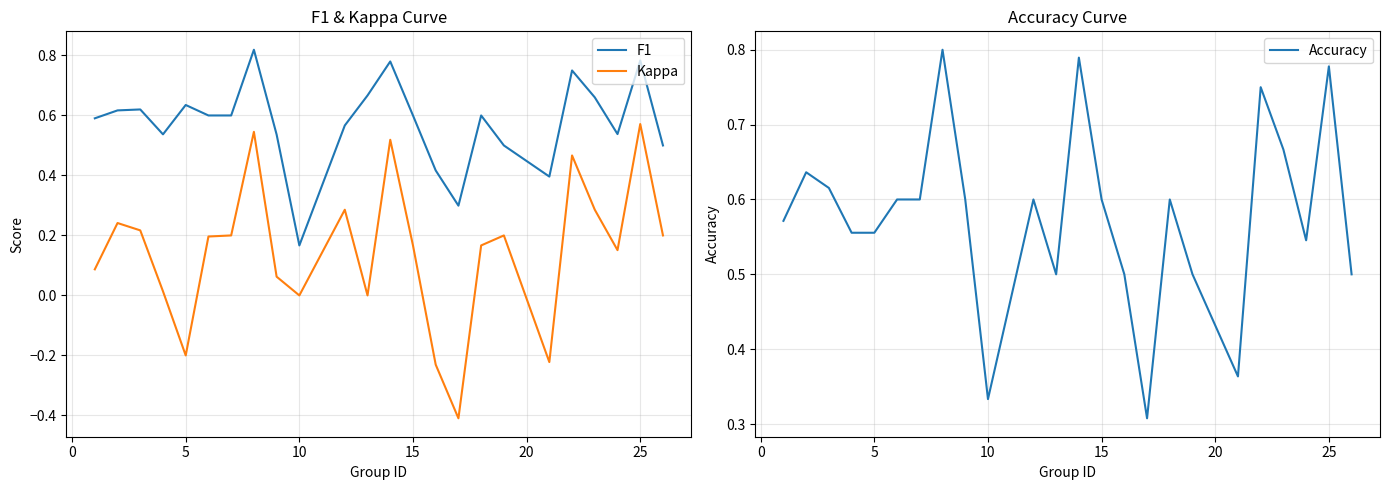

True or false: Kappa and F1 cross at least once.

False